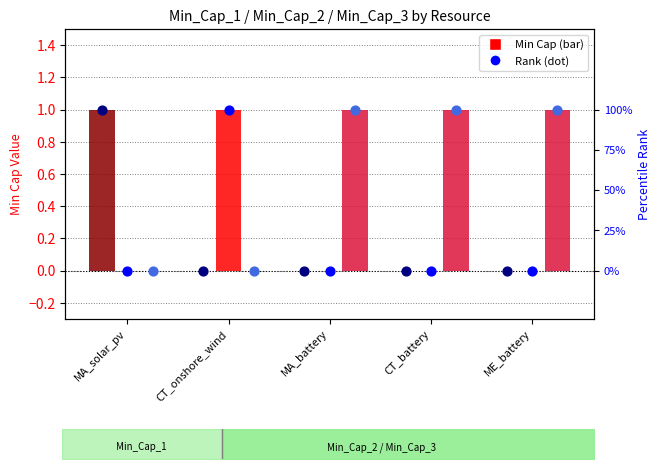

Which series has the largest total across all categories?

Min_Cap_3